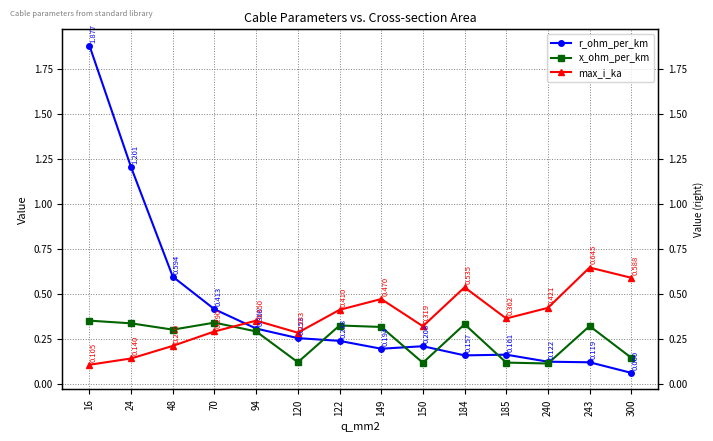

Where do x_ohm_per_km and r_ohm_per_km first cross each other?

120 and 122